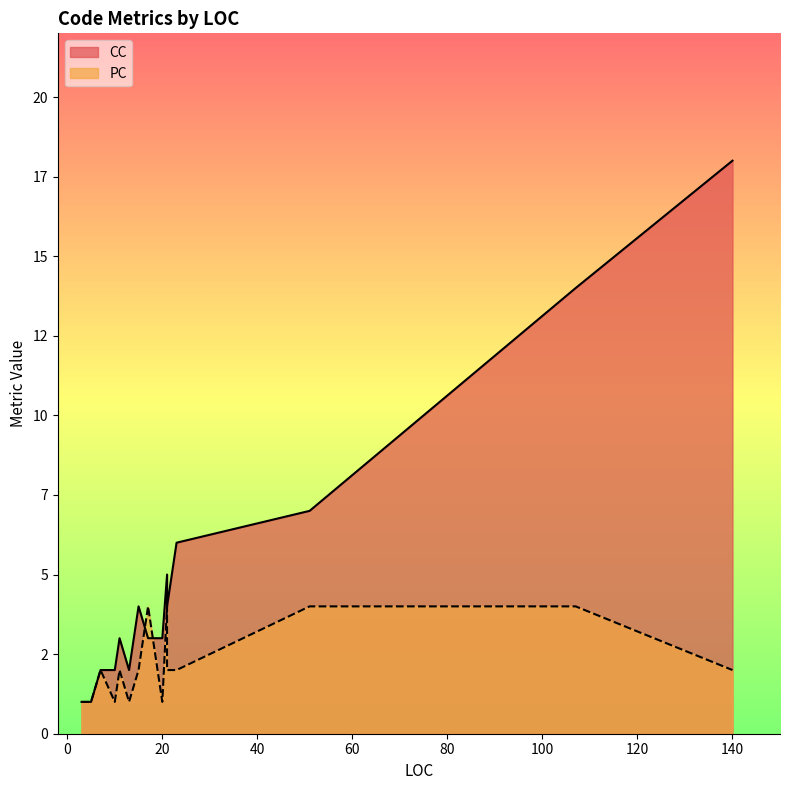

Rank the categories by CC value from lowest to highest.

3, 5, 7, 10, 13, 11, 17, 20, 15, 21, 21, 21, 23, 51, 107, 140